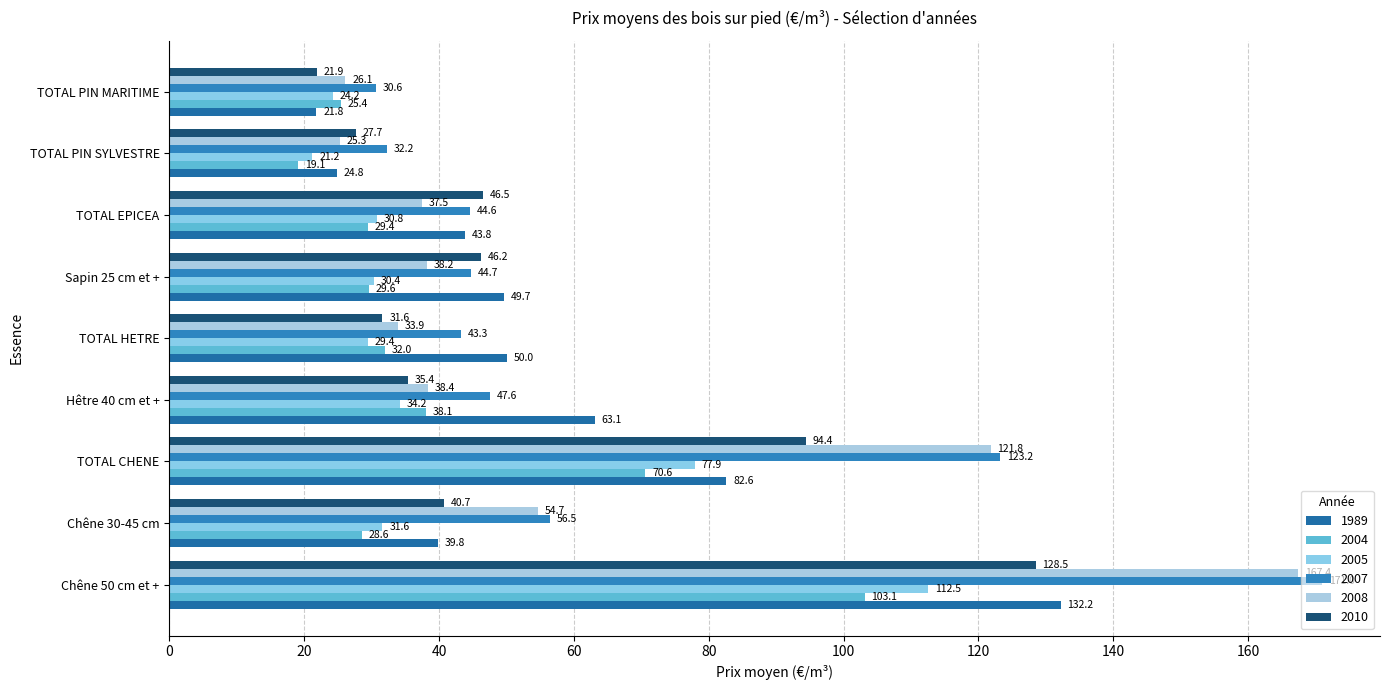

Reading right to left, list all the values displayed in this chart.

1989: TOTAL PIN MARITIME=21.8	TOTAL PIN SYLVESTRE=24.8	TOTAL EPICEA=43.8	Sapin 25 cm et +=49.7	TOTAL HETRE=50.0	Hêtre 40 cm et +=63.1	TOTAL CHENE=82.6	Chêne 30-45 cm=39.8	Chêne 50 cm et +=132.2
2004: TOTAL PIN MARITIME=25.4	TOTAL PIN SYLVESTRE=19.1	TOTAL EPICEA=29.4	Sapin 25 cm et +=29.6	TOTAL HETRE=32.0	Hêtre 40 cm et +=38.1	TOTAL CHENE=70.6	Chêne 30-45 cm=28.6	Chêne 50 cm et +=103.1
2005: TOTAL PIN MARITIME=24.2	TOTAL PIN SYLVESTRE=21.2	TOTAL EPICEA=30.8	Sapin 25 cm et +=30.4	TOTAL HETRE=29.4	Hêtre 40 cm et +=34.2	TOTAL CHENE=77.9	Chêne 30-45 cm=31.6	Chêne 50 cm et +=112.5
2007: TOTAL PIN MARITIME=30.6	TOTAL PIN SYLVESTRE=32.2	TOTAL EPICEA=44.6	Sapin 25 cm et +=44.7	TOTAL HETRE=43.3	Hêtre 40 cm et +=47.6	TOTAL CHENE=123.2	Chêne 30-45 cm=56.5	Chêne 50 cm et +=171.0
2008: TOTAL PIN MARITIME=26.1	TOTAL PIN SYLVESTRE=25.3	TOTAL EPICEA=37.5	Sapin 25 cm et +=38.2	TOTAL HETRE=33.9	Hêtre 40 cm et +=38.4	TOTAL CHENE=121.8	Chêne 30-45 cm=54.7	Chêne 50 cm et +=167.4
2010: TOTAL PIN MARITIME=21.9	TOTAL PIN SYLVESTRE=27.7	TOTAL EPICEA=46.5	Sapin 25 cm et +=46.2	TOTAL HETRE=31.6	Hêtre 40 cm et +=35.4	TOTAL CHENE=94.4	Chêne 30-45 cm=40.7	Chêne 50 cm et +=128.5